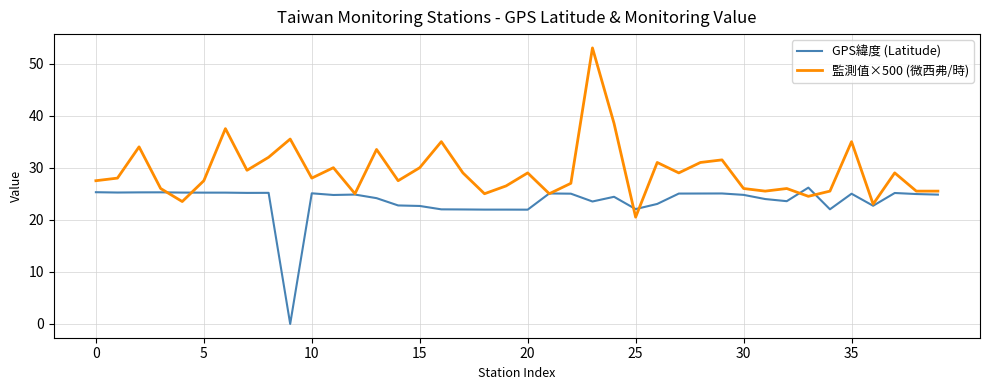

How many series are shown in this chart?

2